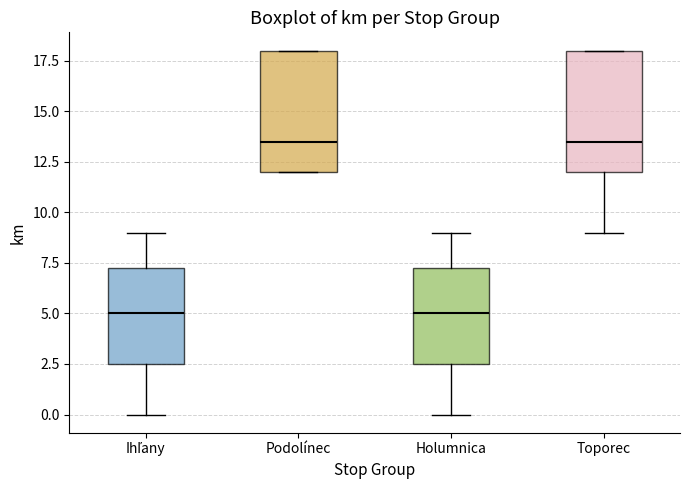

Where does the upper whisker of the box for Holumnica end on the y-axis? The values are not printed on the chart, so give them approximately, as read against the axis.

9.0